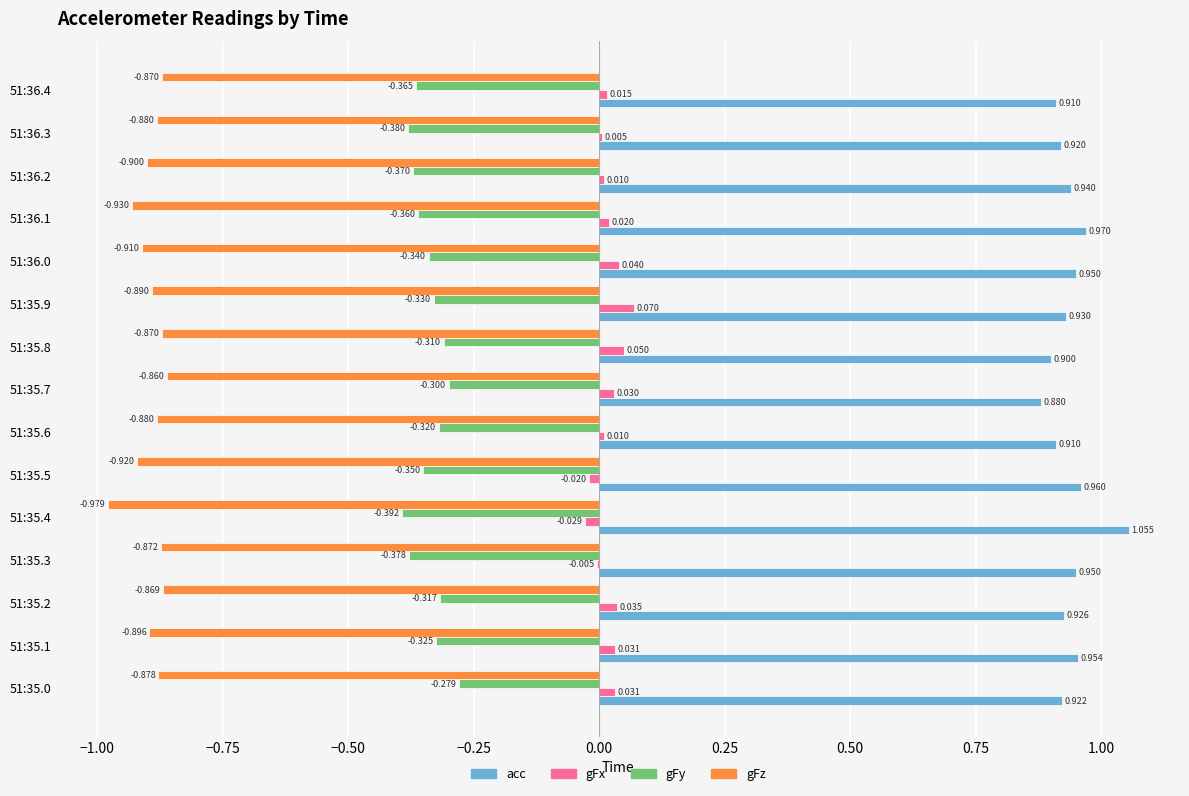

Which series changed the most between 51:35.4 and 51:36.3?

acc